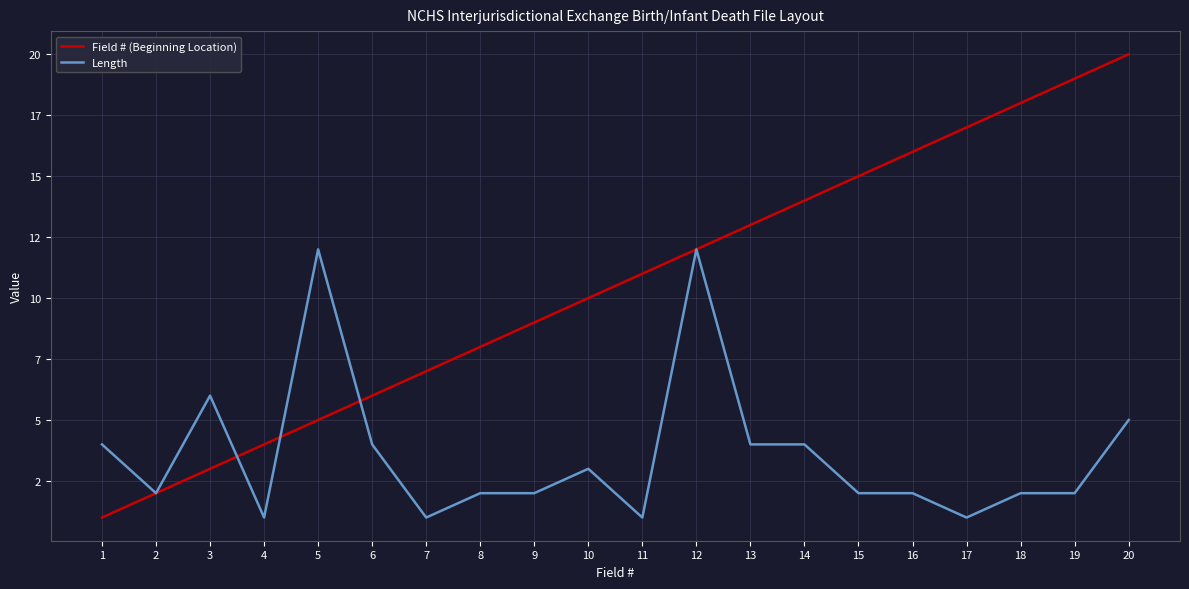

Which series has the largest total across all categories?

Field # (Beginning Location)